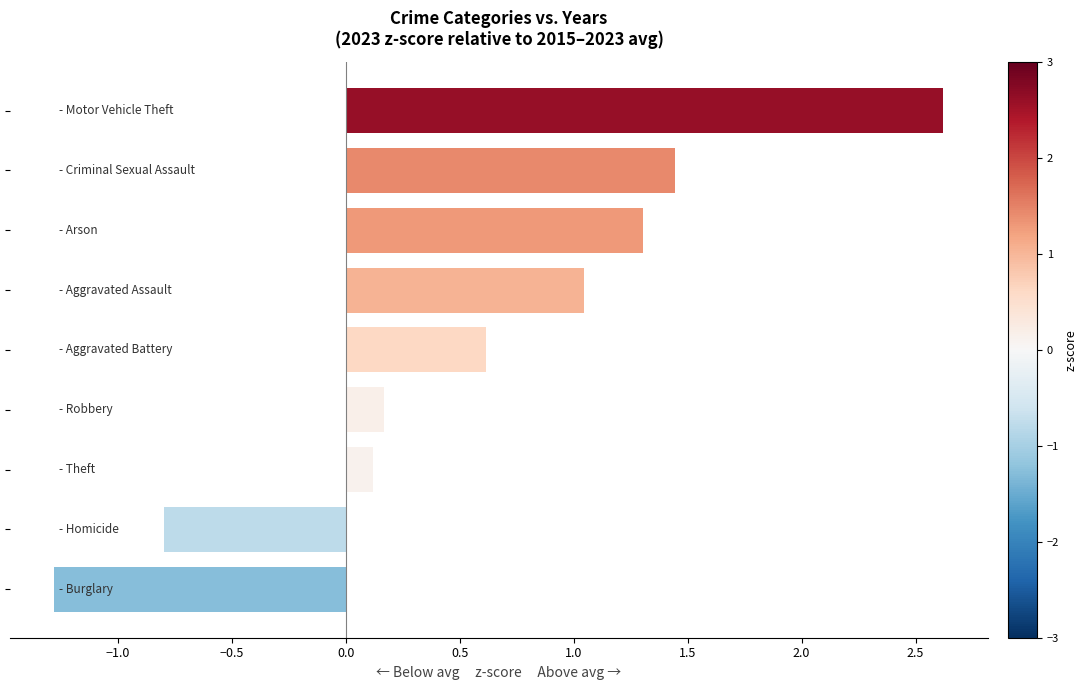

What is the minimum value shown in the chart?

-1.3